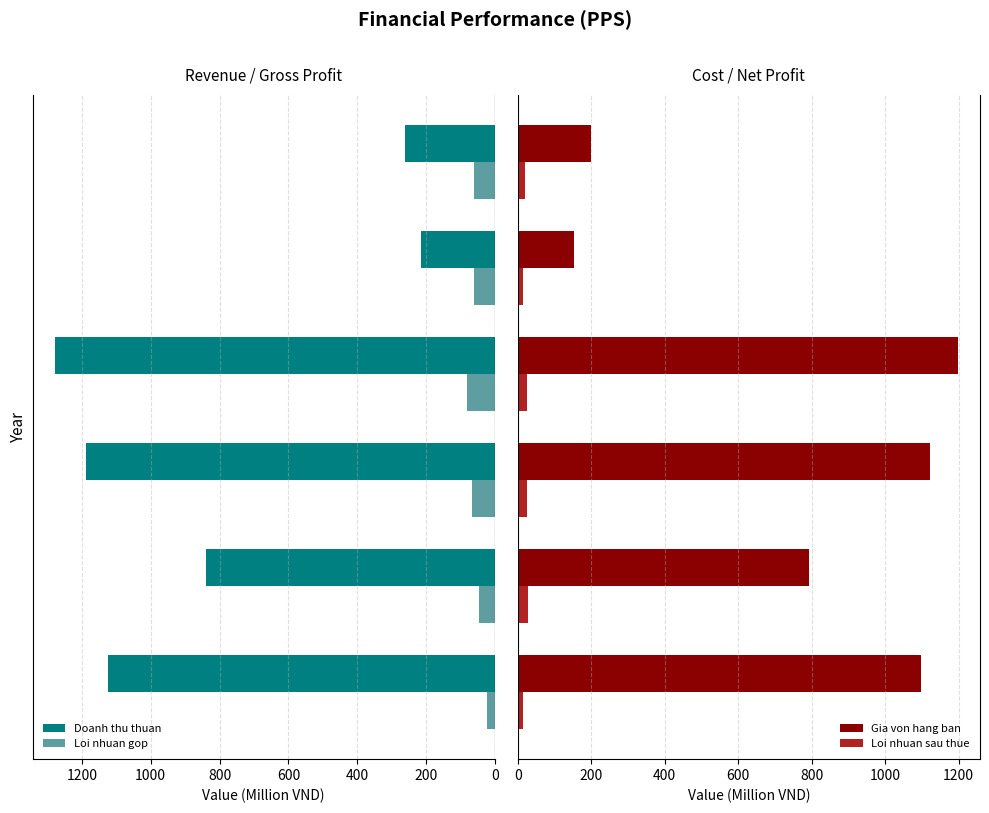

At how many categories does at least one series exceed 416?

4